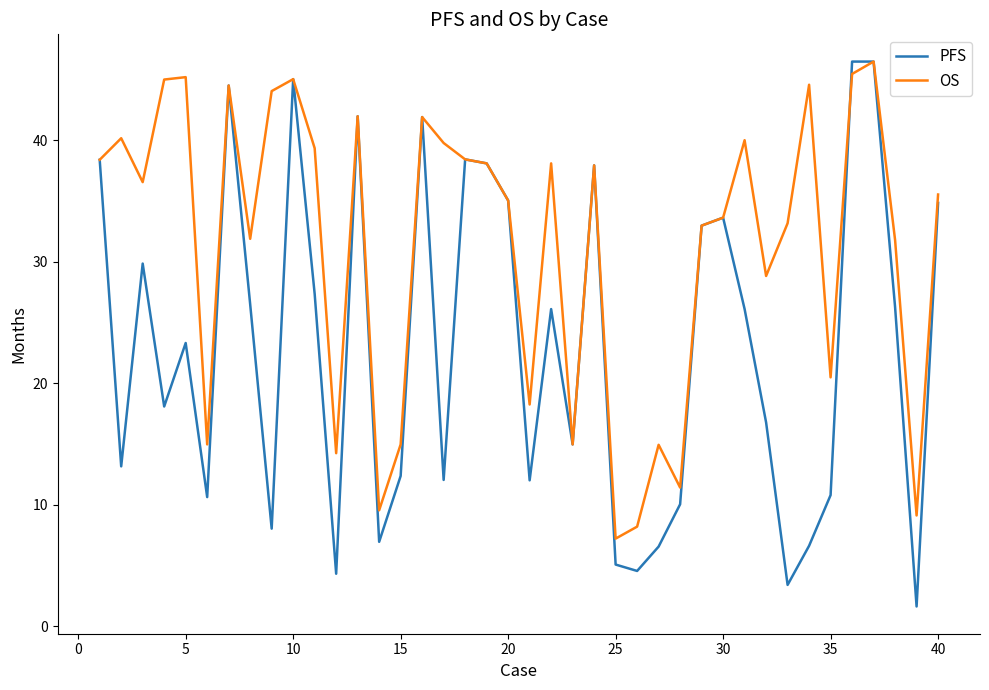

Rank the series by their average value, from lowest to highest.

PFS, OS